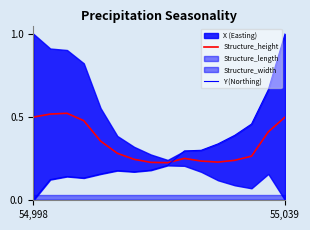

Which category has the highest value in the Structure_height series?

2